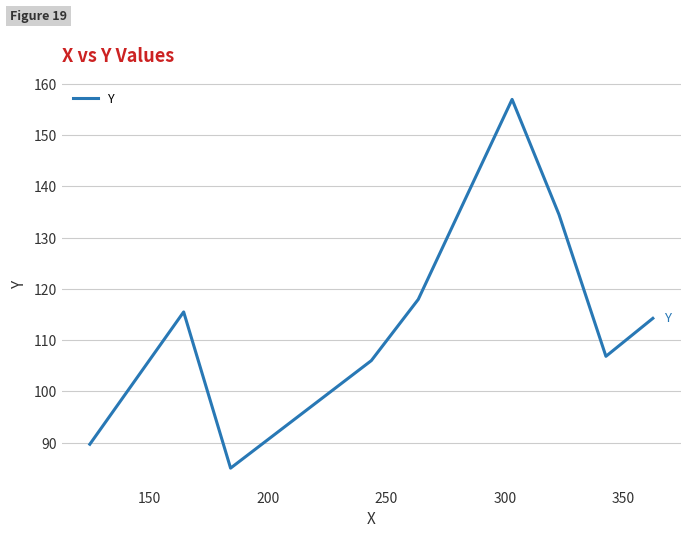

What is the difference between the maximum and minimum values?

72.0